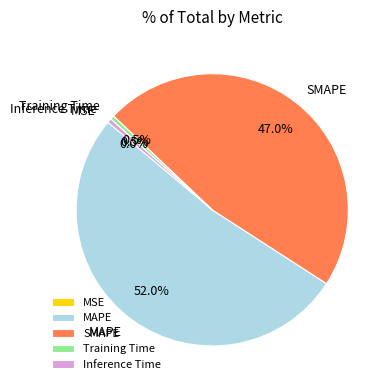

To the nearest percent, what is the average slice percentage?

20%